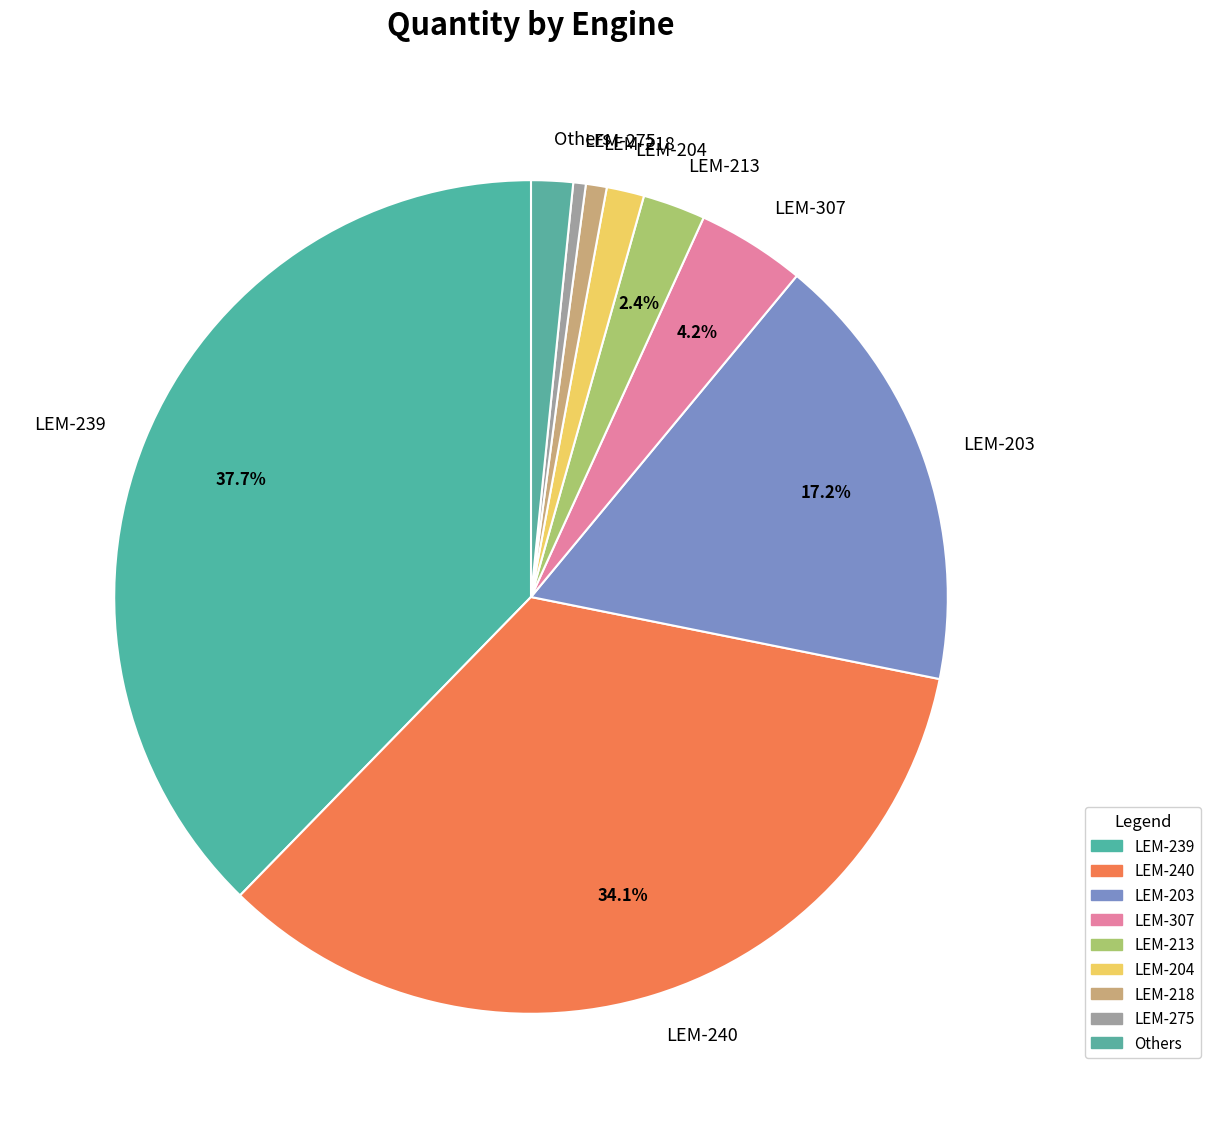

Does any single category account for the majority?

No